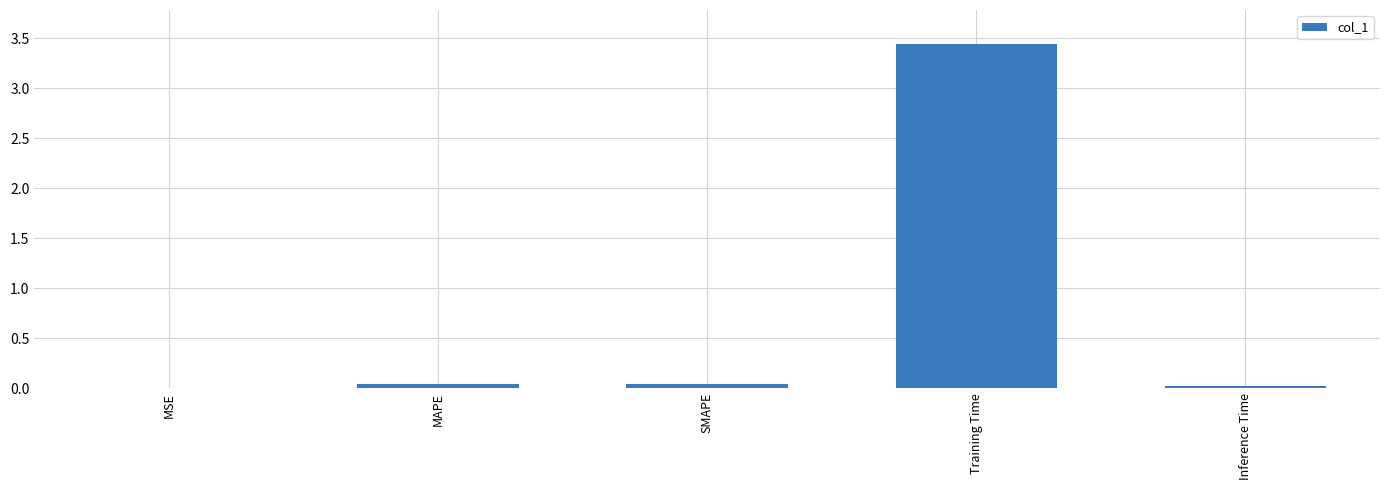

Between Inference Time and Training Time, which is larger?

Training Time